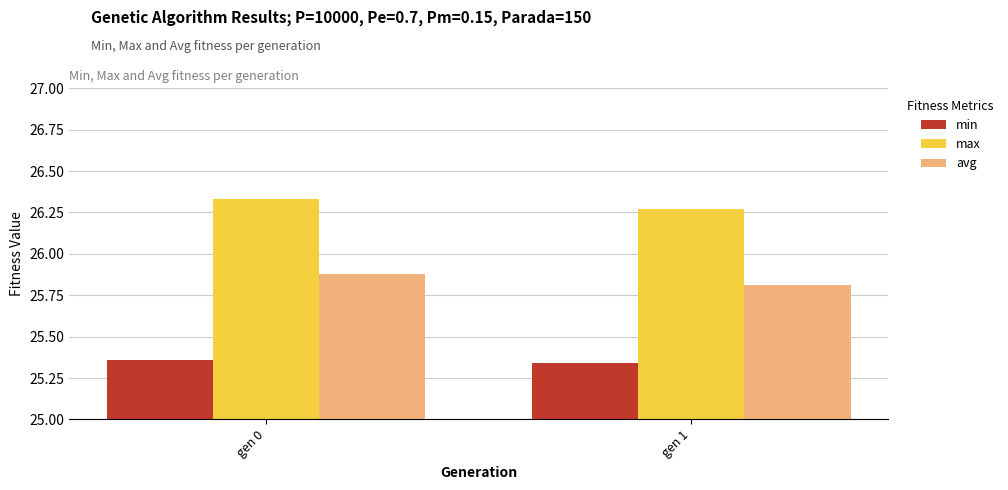

What is the spread (max minus min) of values at gen 1?

0.9